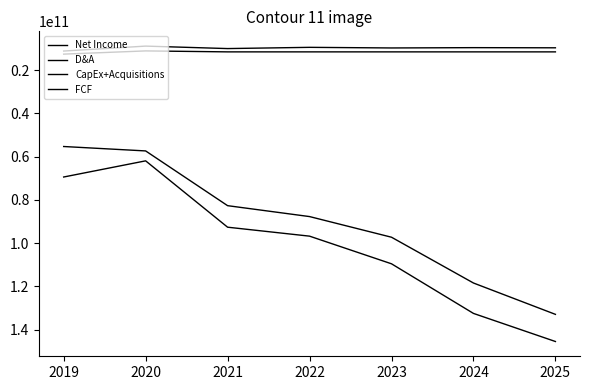

Which series has the widest spread of values?

FCF